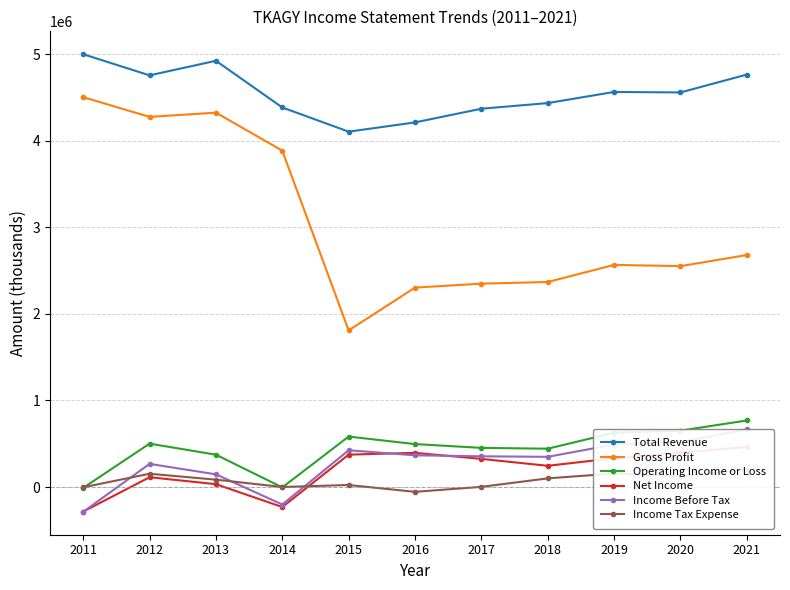

Which series has the largest range (max minus min)?

Gross Profit